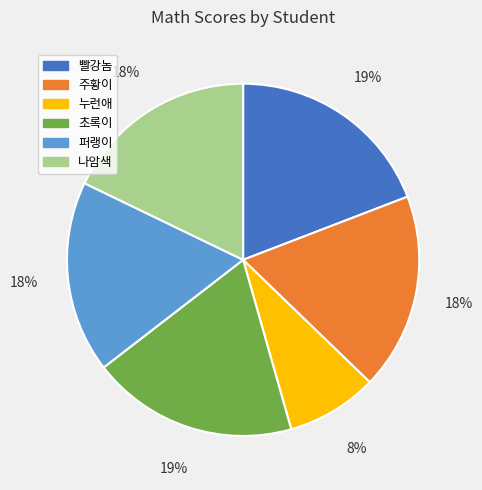

What is the smallest slice in the pie chart?

누런애